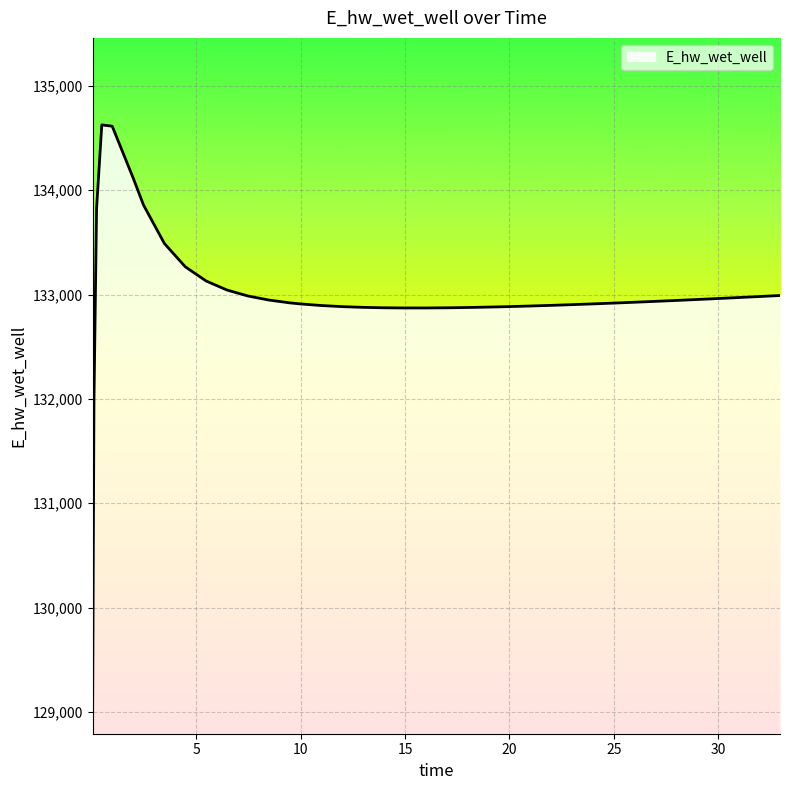

What is the greatest value displayed?

134626.1